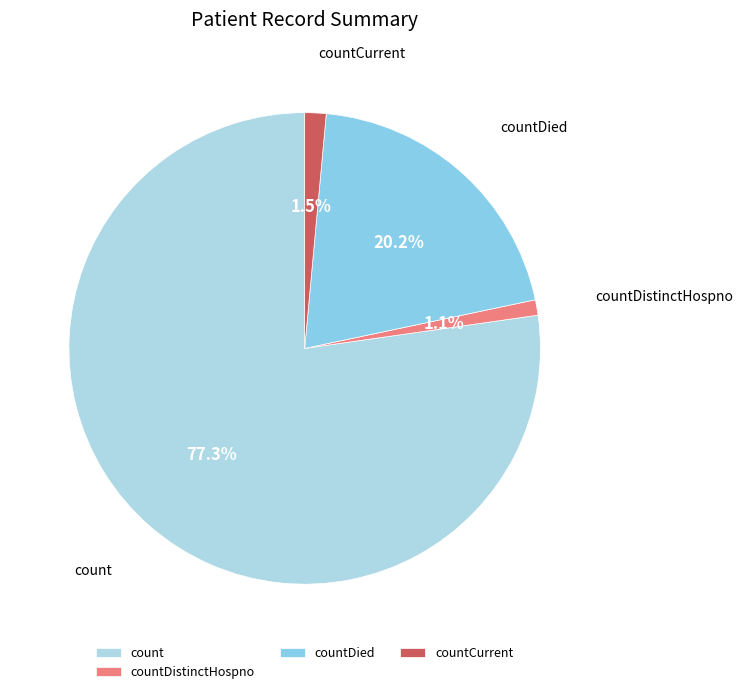

Which category has the biggest portion of the pie?

count